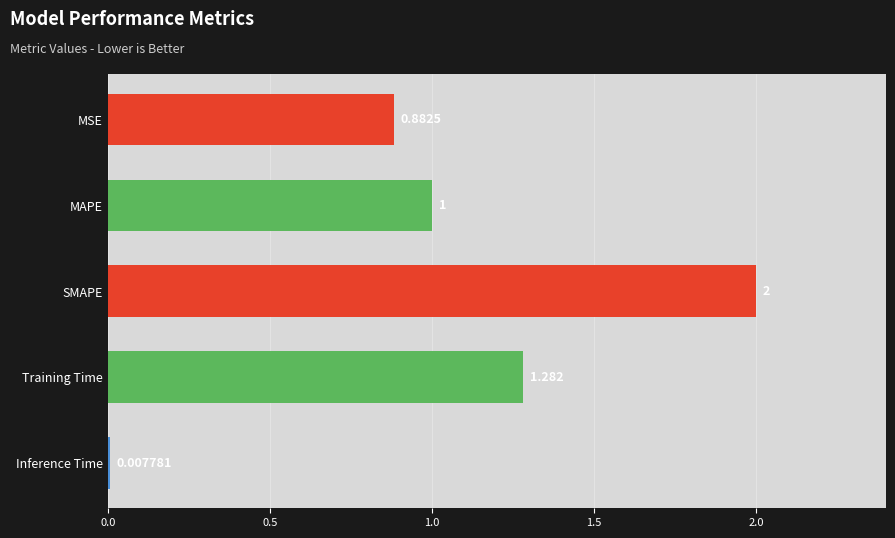

List the labels in order of value, largest first.

SMAPE, Training Time, MAPE, MSE, Inference Time